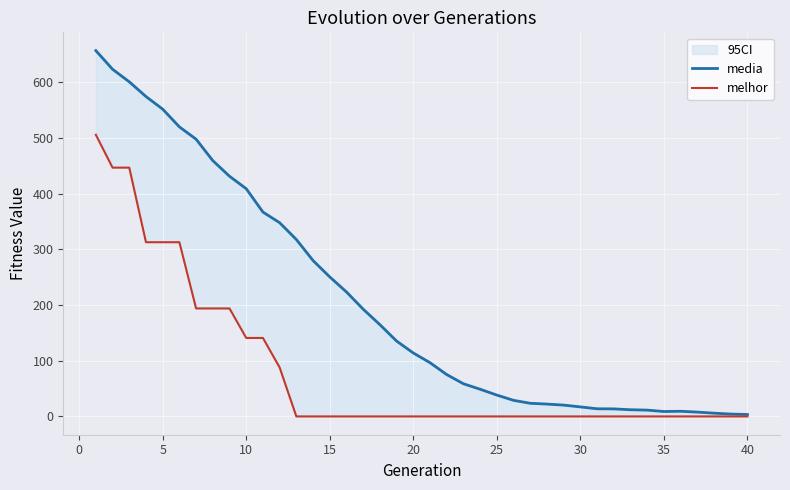

Does the chart display data point markers on the line(s)?

No